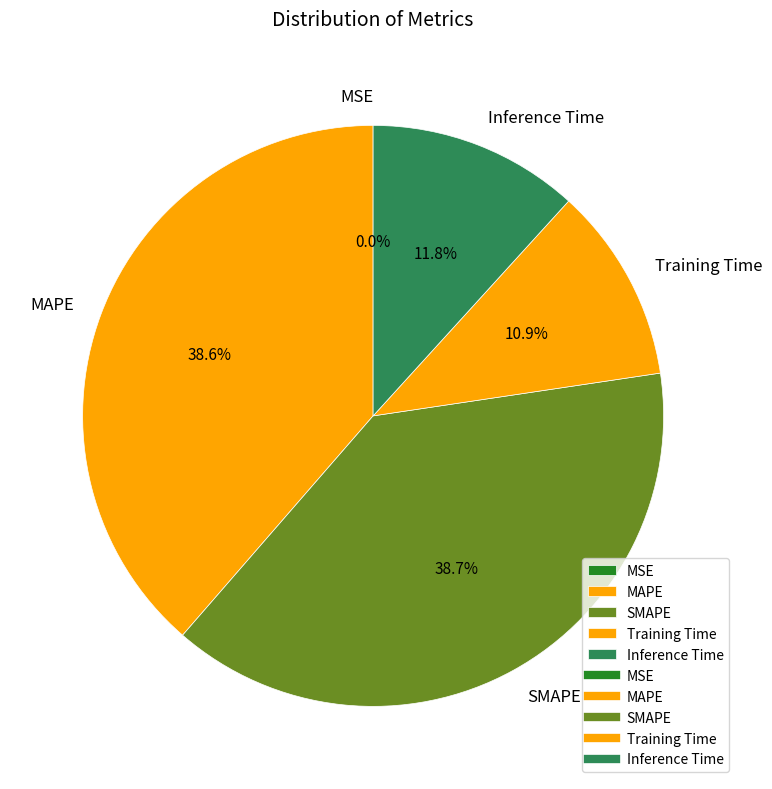

Does Inference Time represent more than half of the total?

No